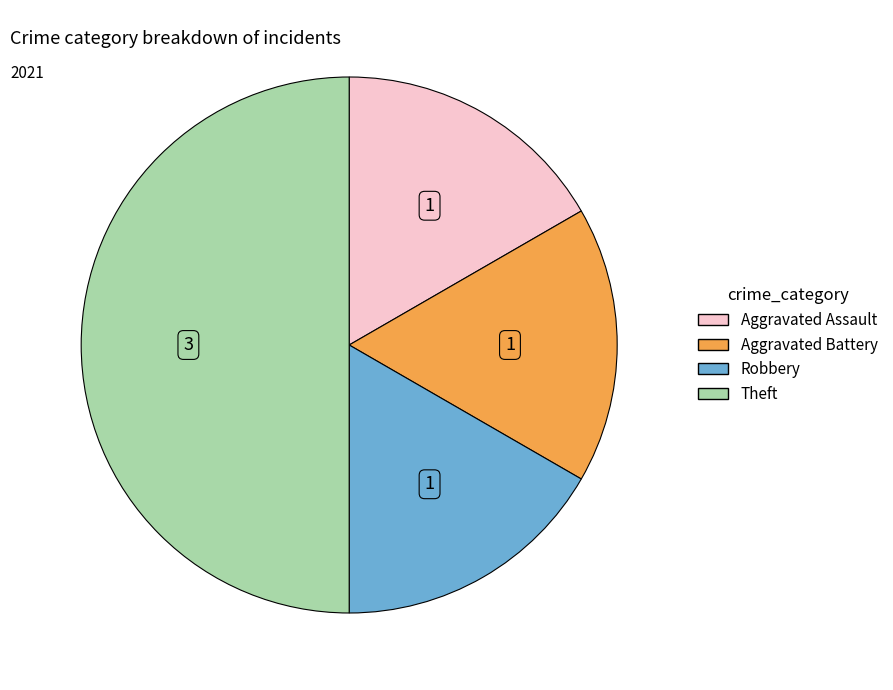

Do Theft and Aggravated Assault together represent more than half of the pie?

Yes